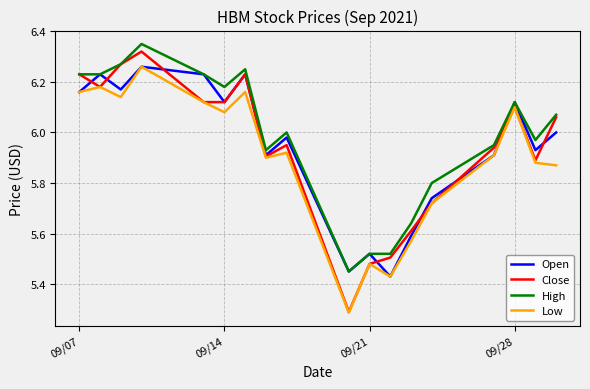

At how many categories does at least one series exceed 5?

19